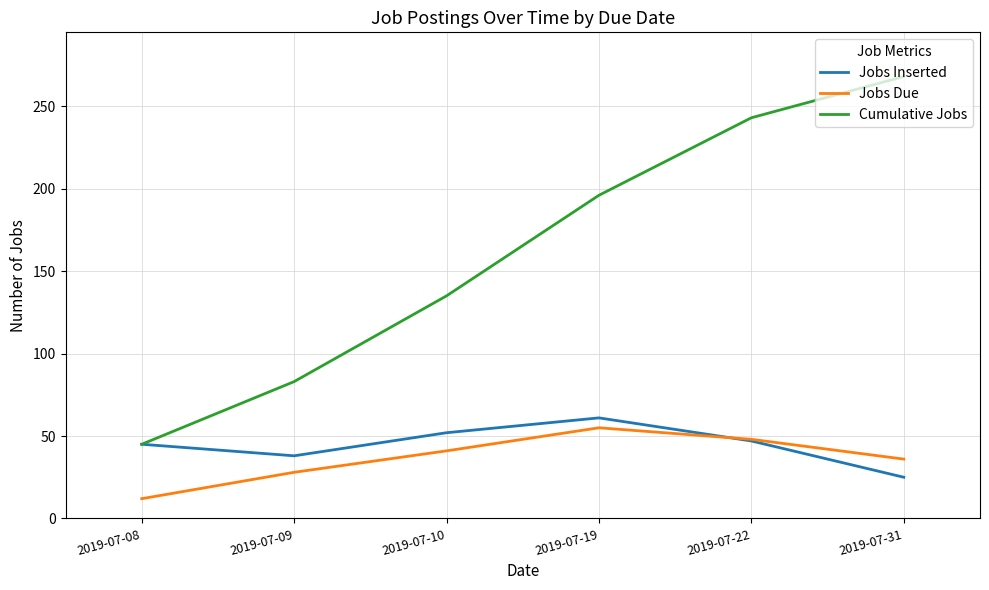

What is the approximate value of Jobs Due at 2019-07-22, to the nearest 5?

50